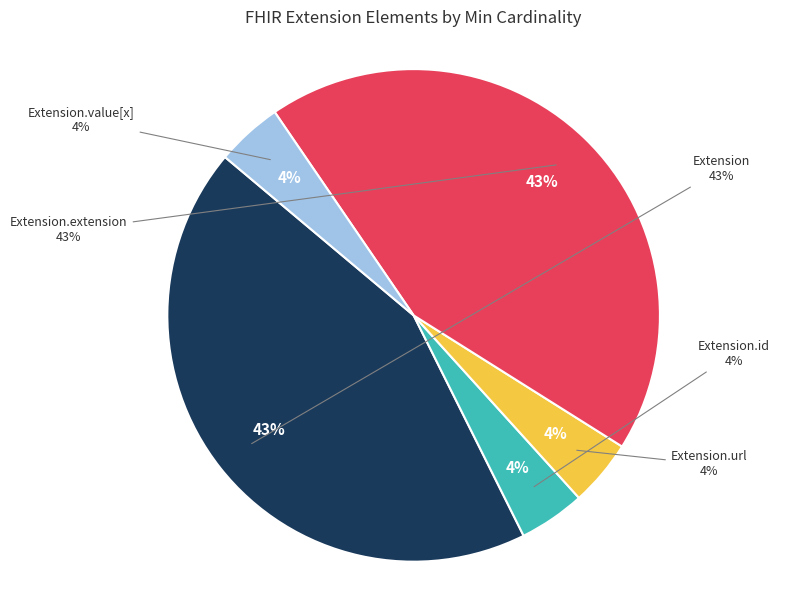

Is there any slice that represents more than half of the pie?

No